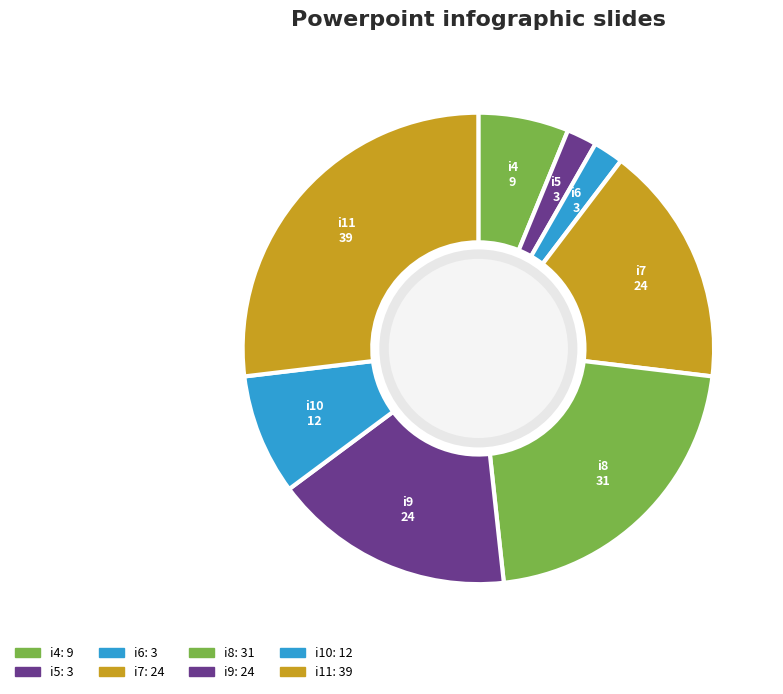

Is the sum of i4 and i9 greater than half?

No